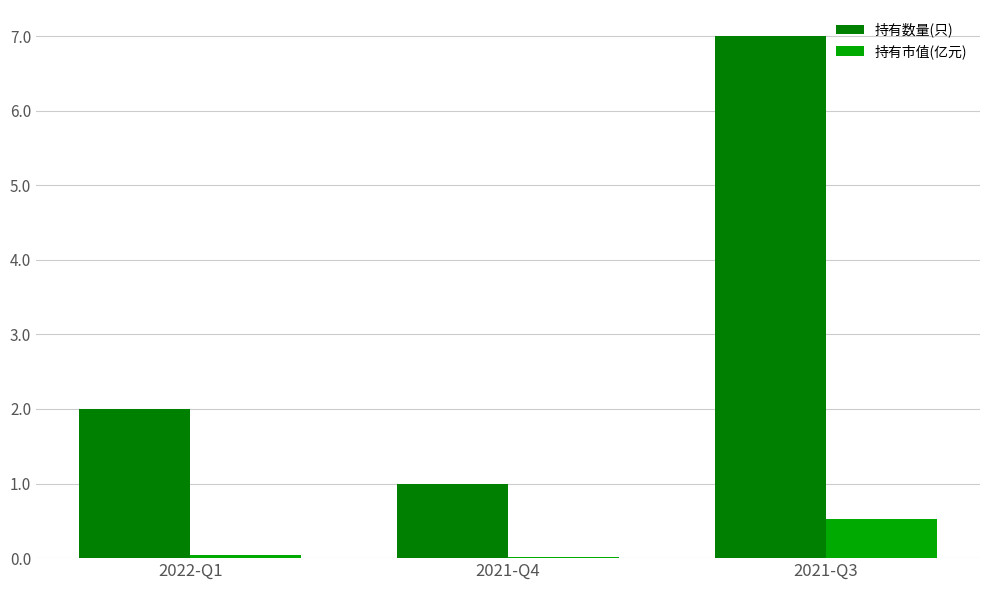

What is the sum of the 持有数量(只) values at 2022-Q1 and 2021-Q4?

3.0